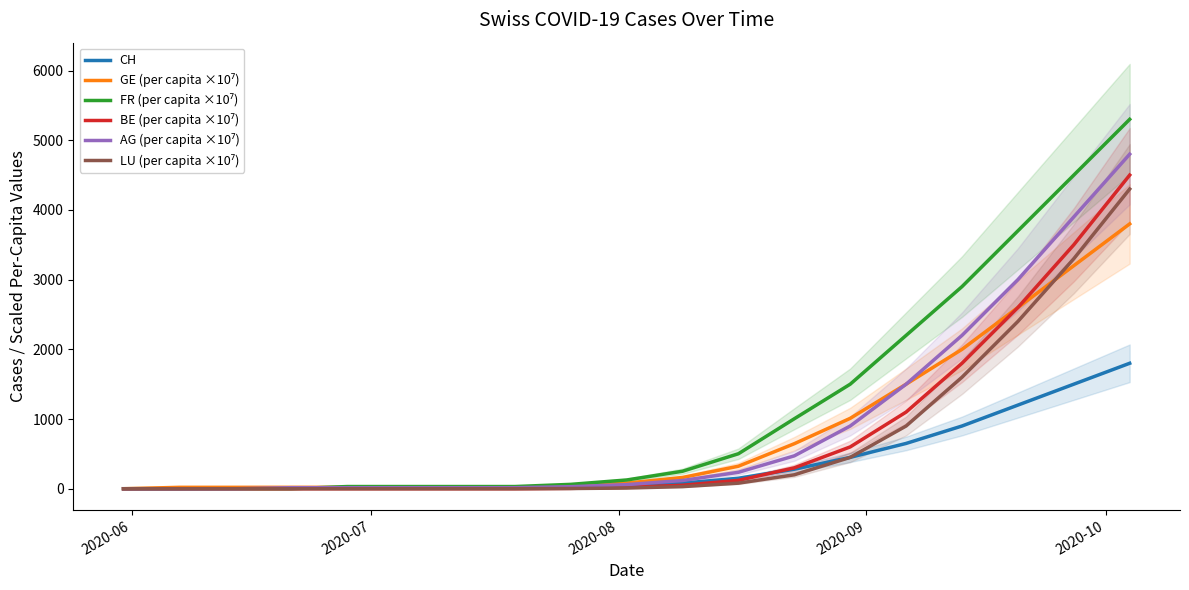

Is it true that FR (per capita ×10⁷) equals 9.6 at 5?

False